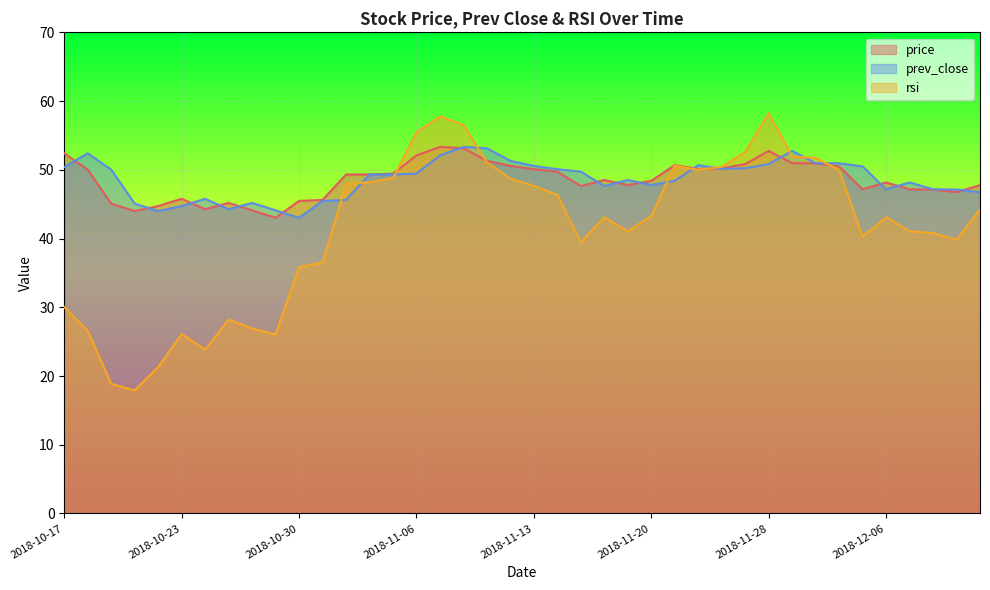

Count the number of data series in this chart.

3